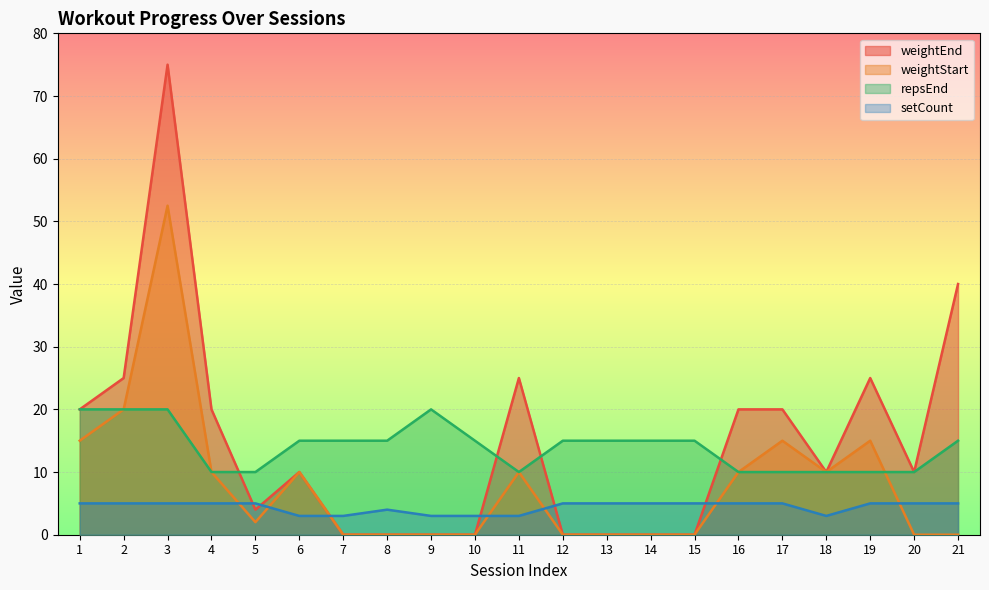

What is the value of the setCount point at the 17th from the left?

5.0